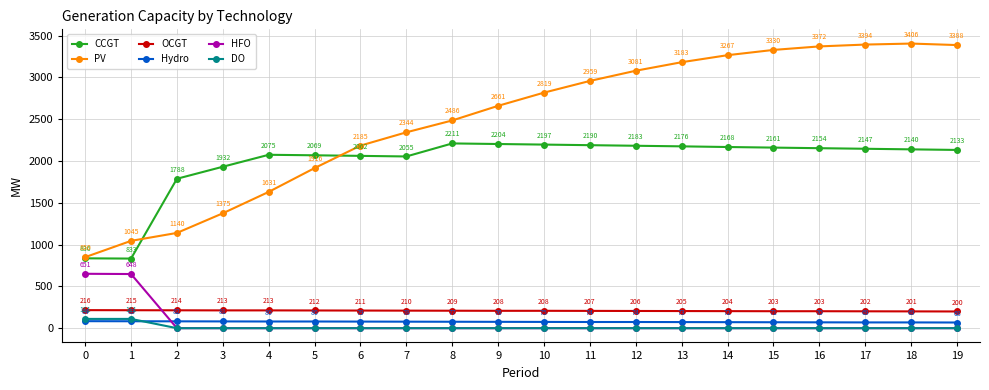

What value does the OCGT series have at 16?

203